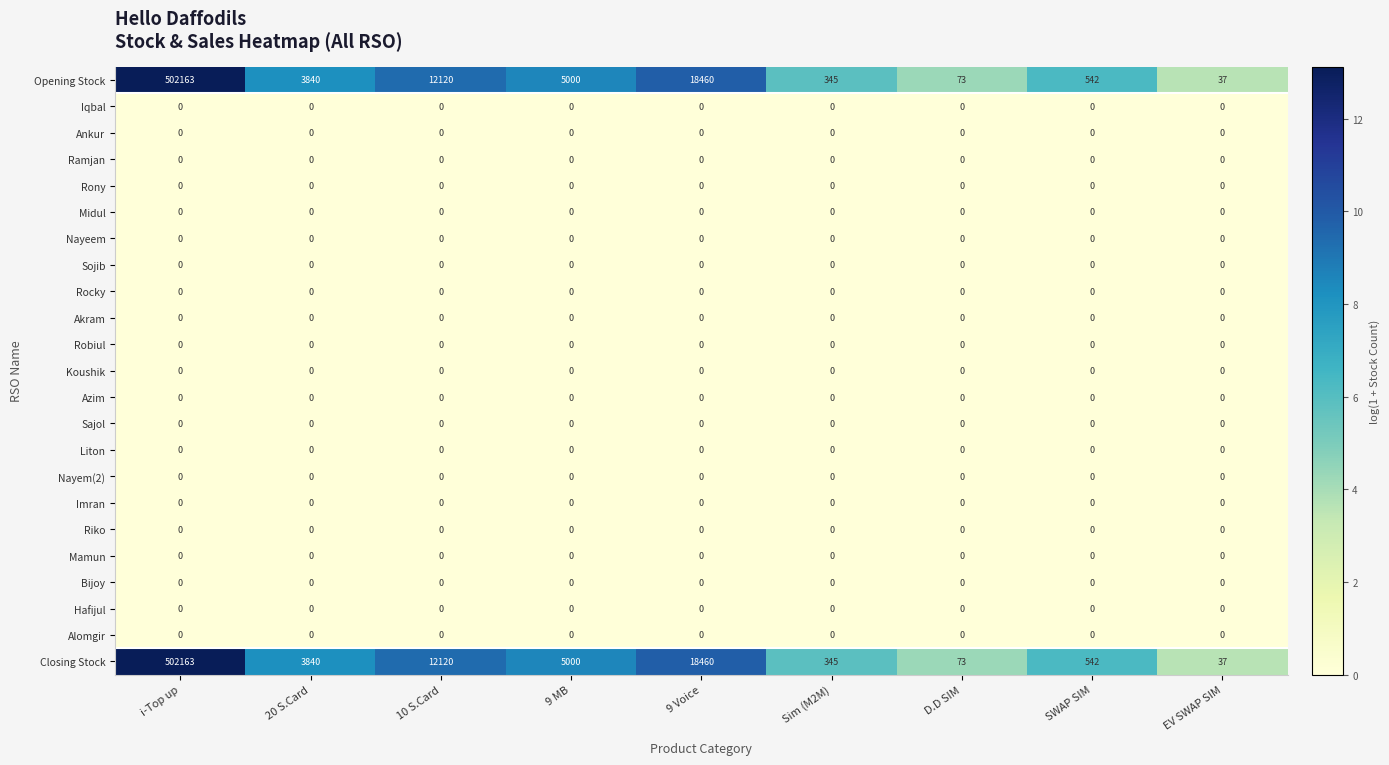

Which label corresponds to the largest value in the chart?

i-Top up